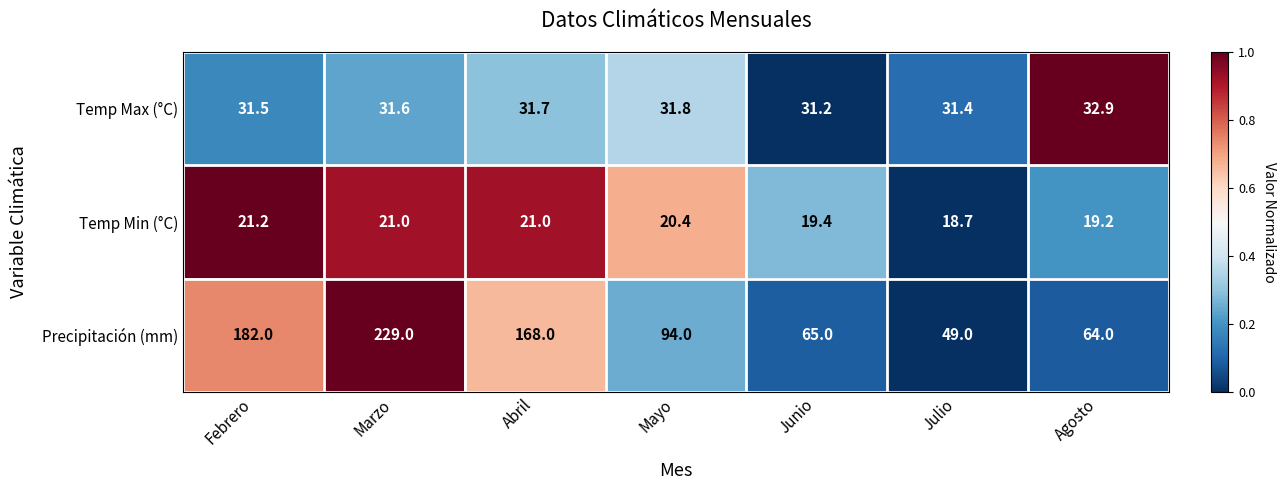

What is the difference between the second highest and minimum values in the Temp Min (°C) series?

2.3